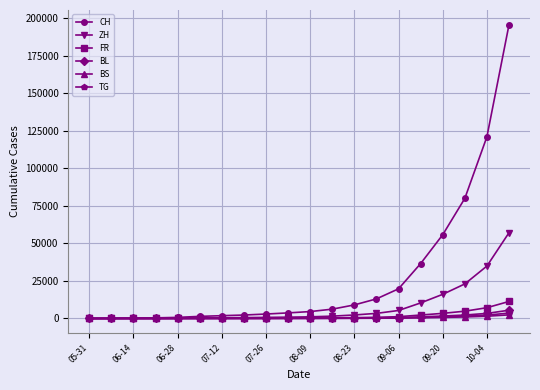

Is this an area chart (filled region under the line)?

No